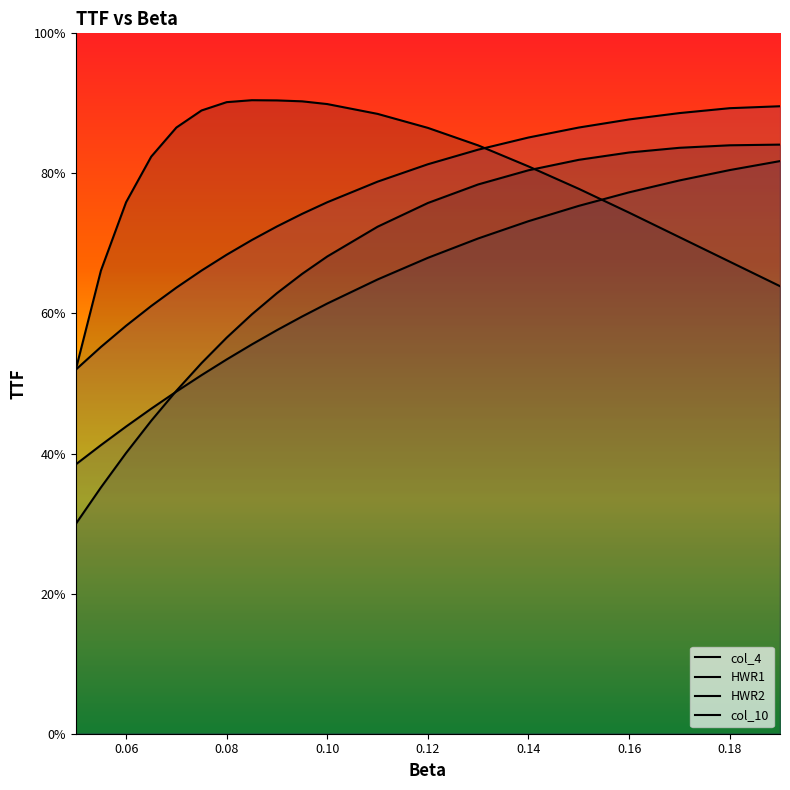

At which category is the sum across all series the highest?

0.16